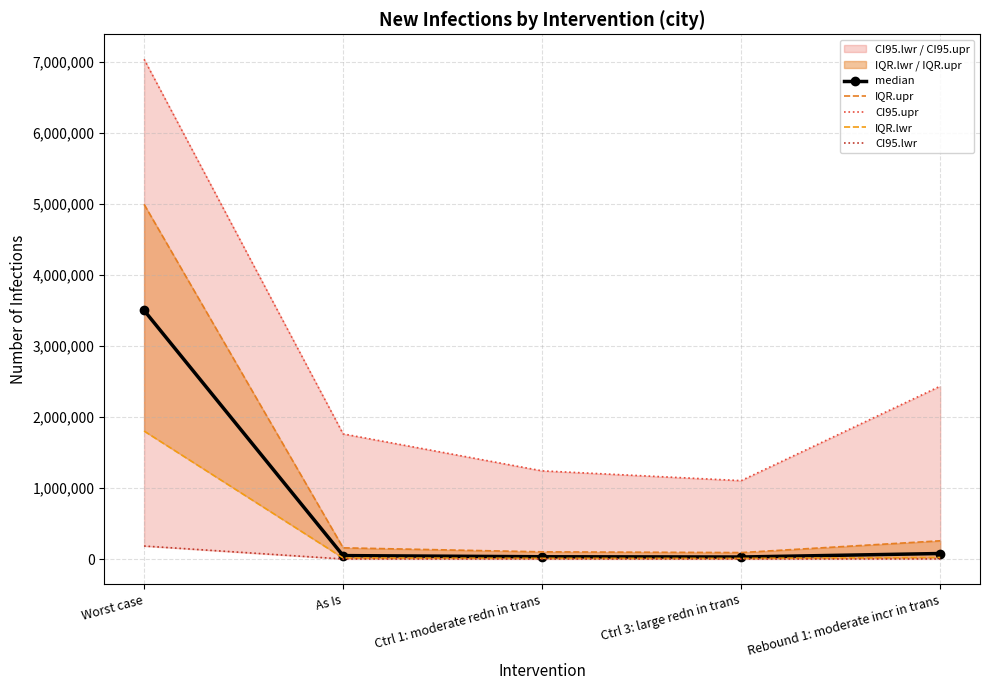

Between Rebound 1: moderate incr in trans and As Is, which is larger?

Rebound 1: moderate incr in trans